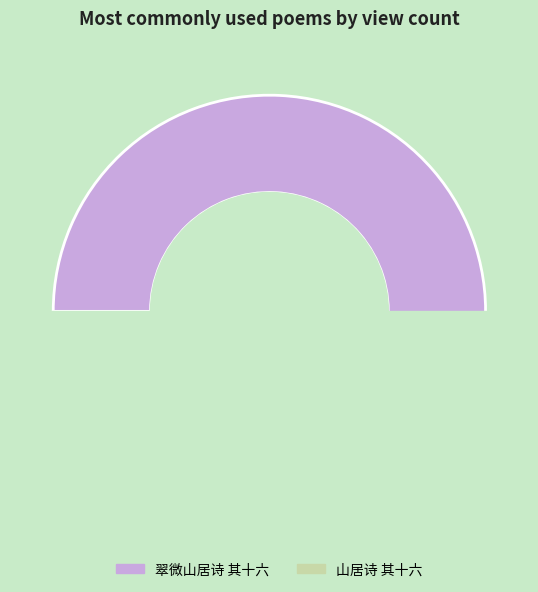

What is the change in value from 翠微山居诗 其十六 to 山居诗 其十六?

-66034